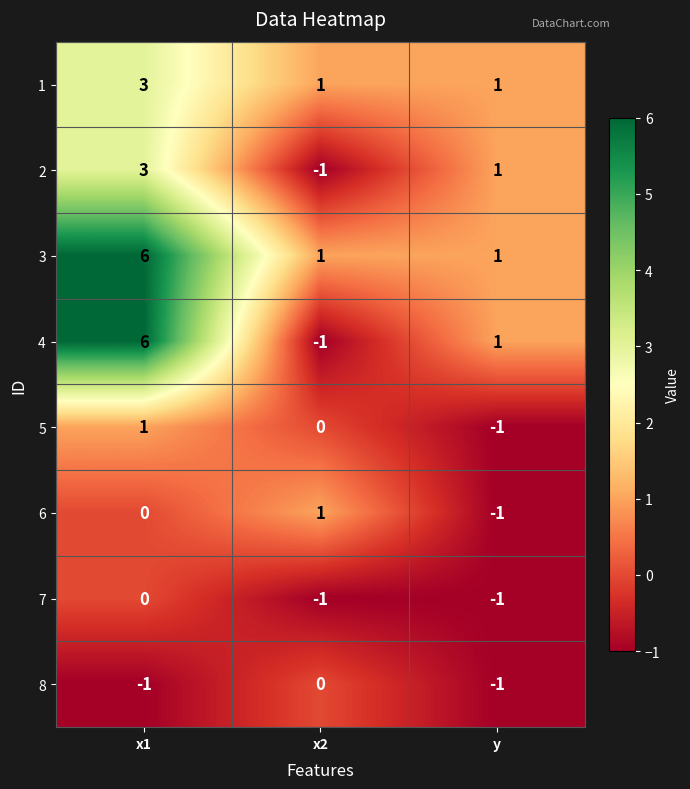

What is the spread (max minus min) of values at x1?

7